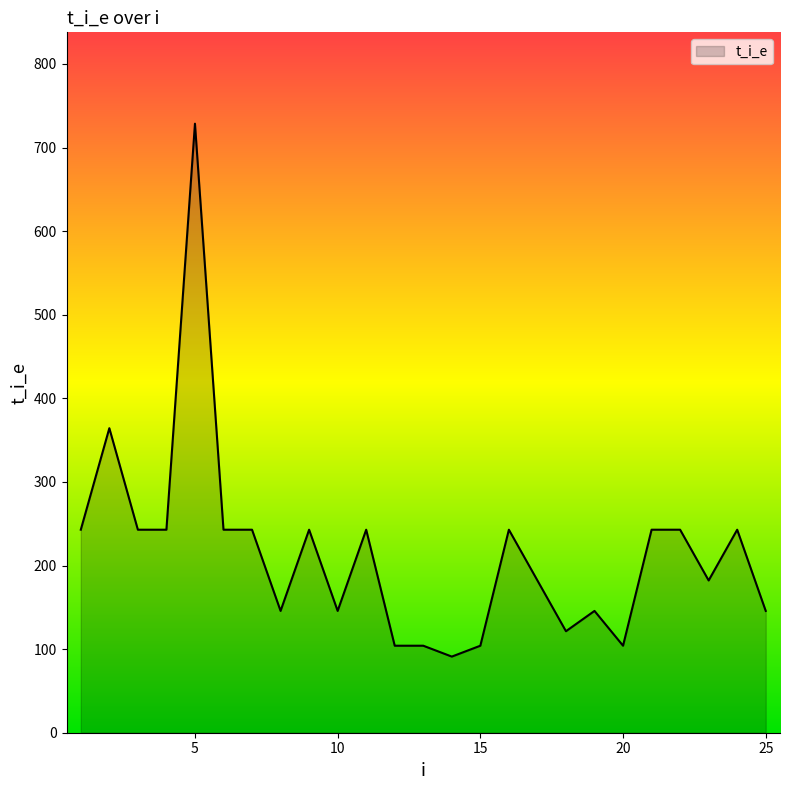

What is the difference between the maximum and minimum values?

637.5